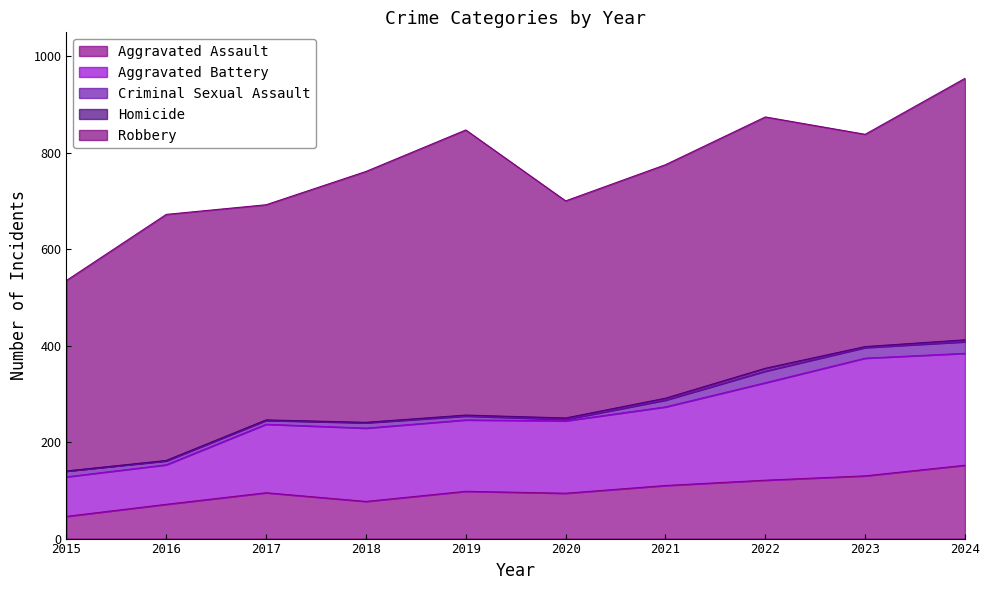

Does the chart have visible grid lines?

No